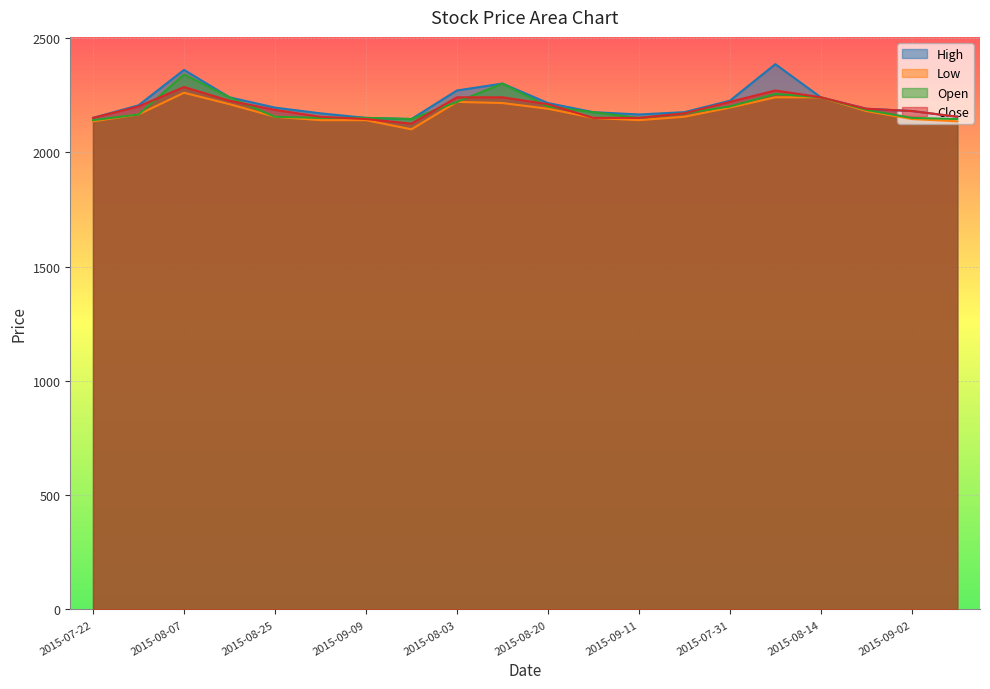

Where is the first local maximum for Close?

2015-08-07